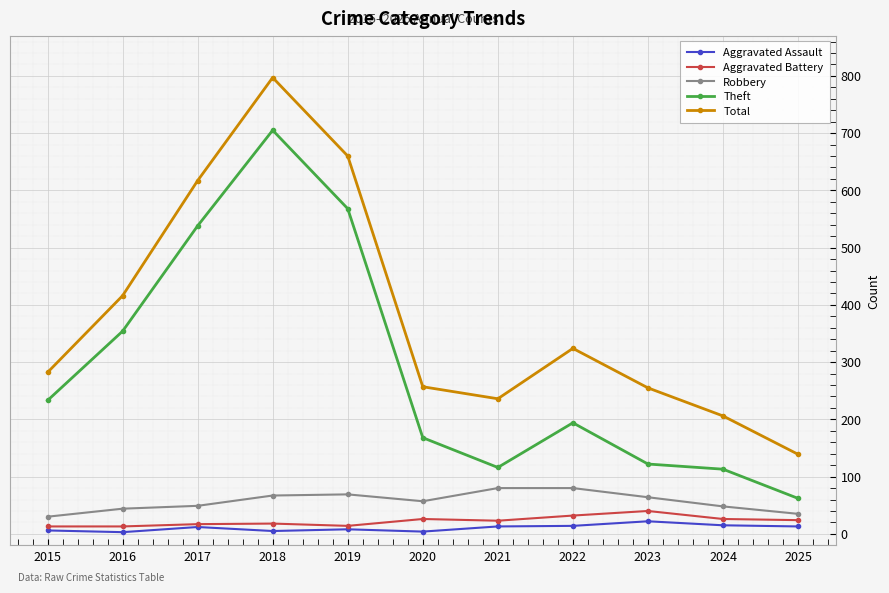

At which label does Robbery first exceed 57?

2018